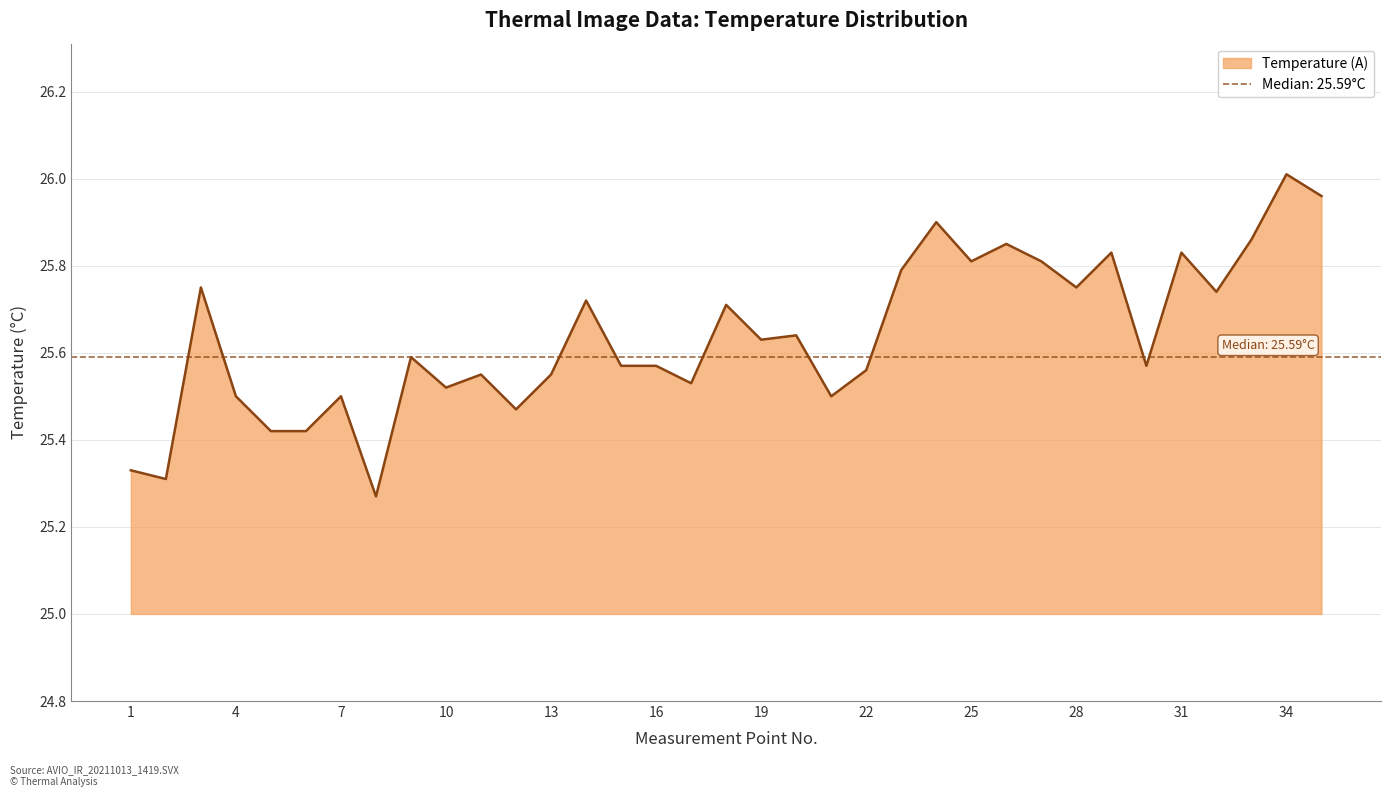

How many distinct data groups are displayed?

1